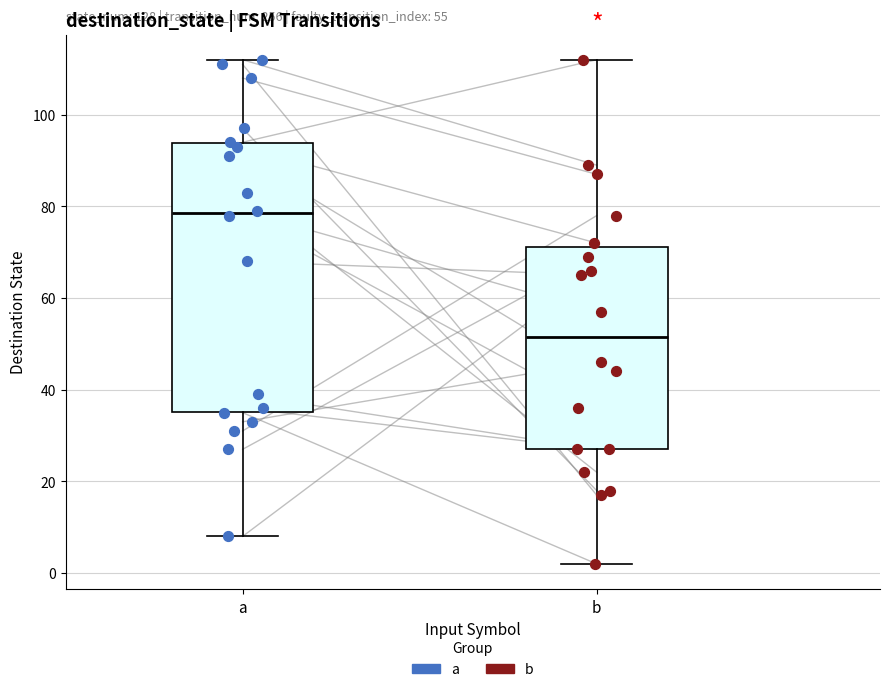

Which box has the highest median line?

a